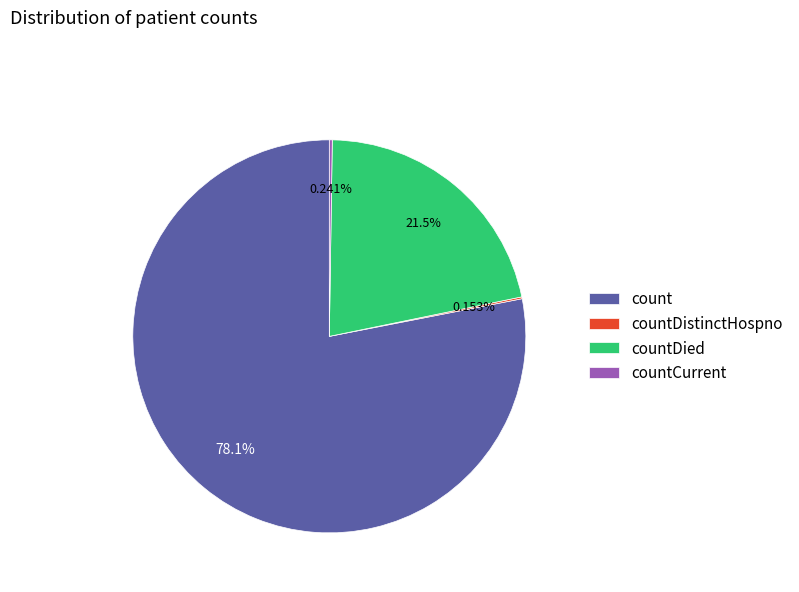

What is the ratio of the value at countDied to the value at count?

0.3